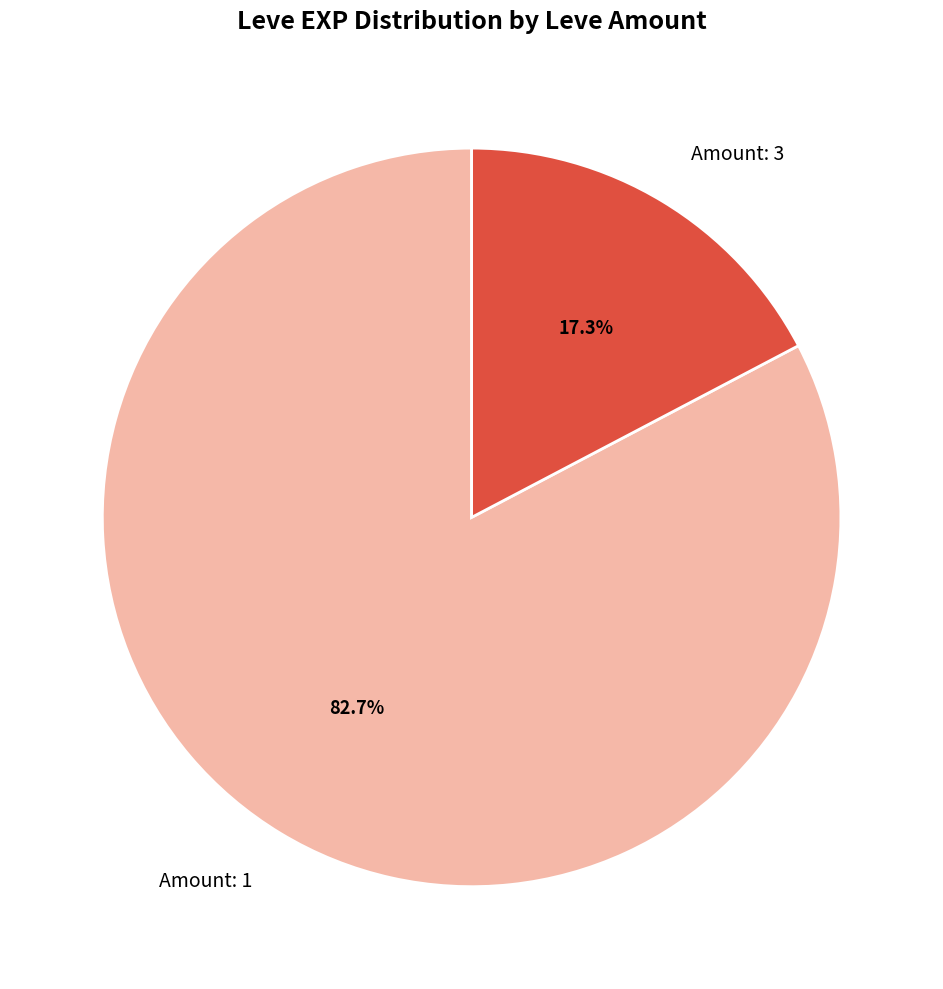

Which has a higher value, Amount: 1 or Amount: 3?

Amount: 1